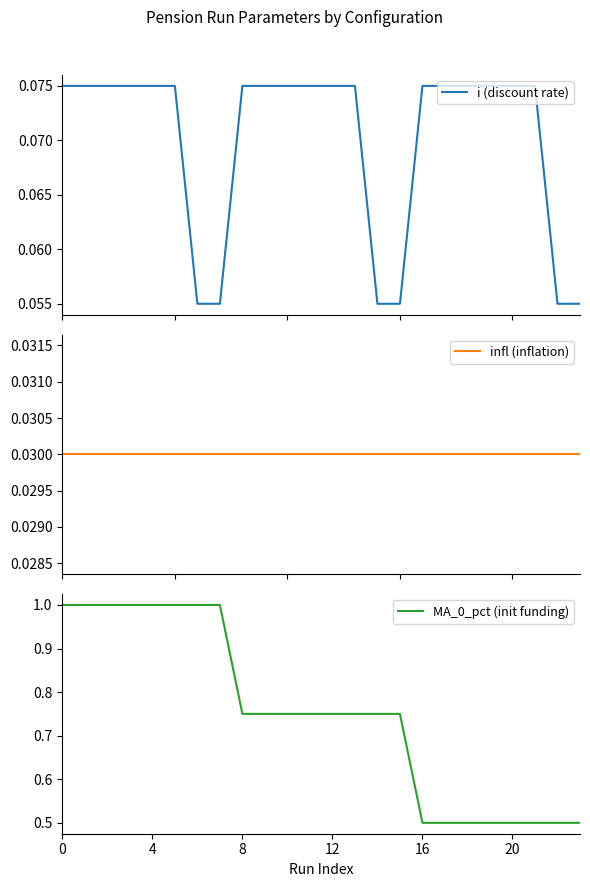

What are all the series names shown in the legend?

i (discount rate), infl (inflation), MA_0_pct (init funding)